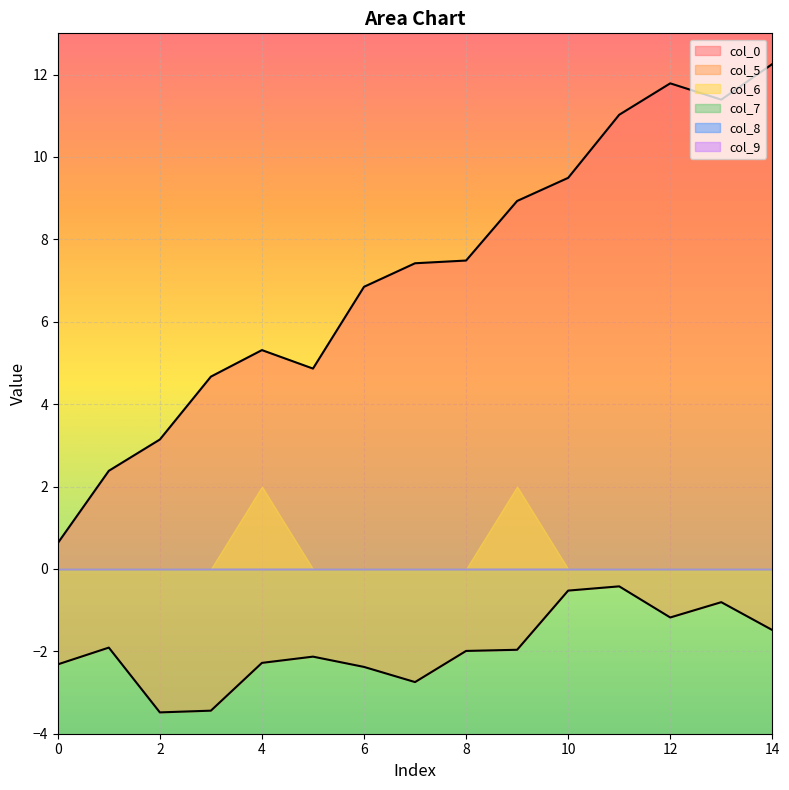

Where does the col_0 series first go above 7?

7